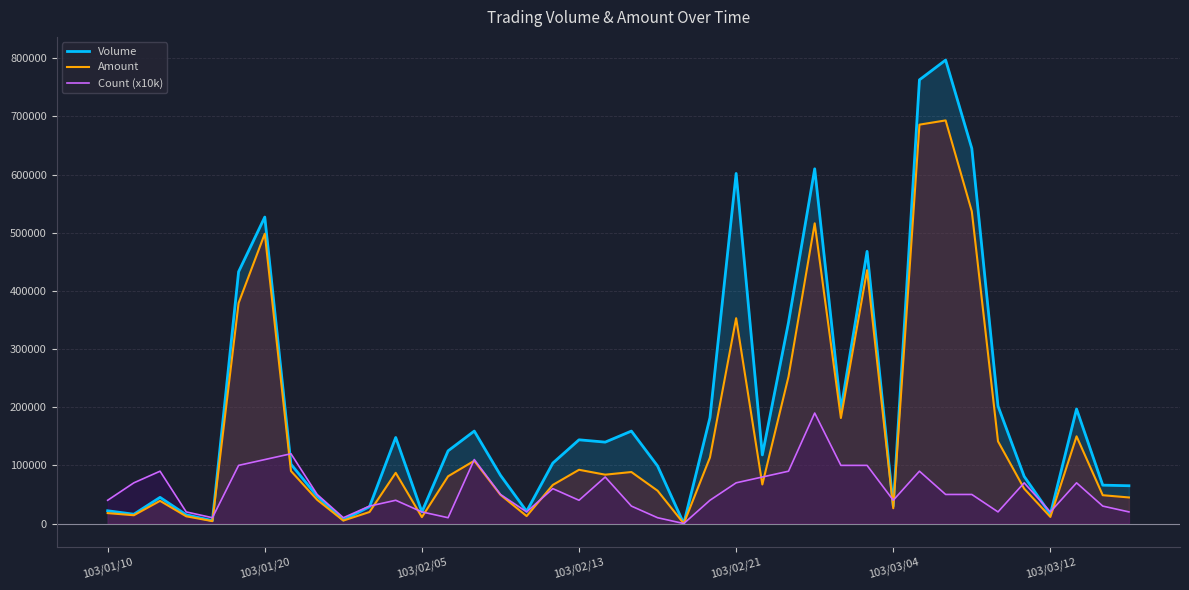

How many values in the Count (x10k) series exceed 50000?

17